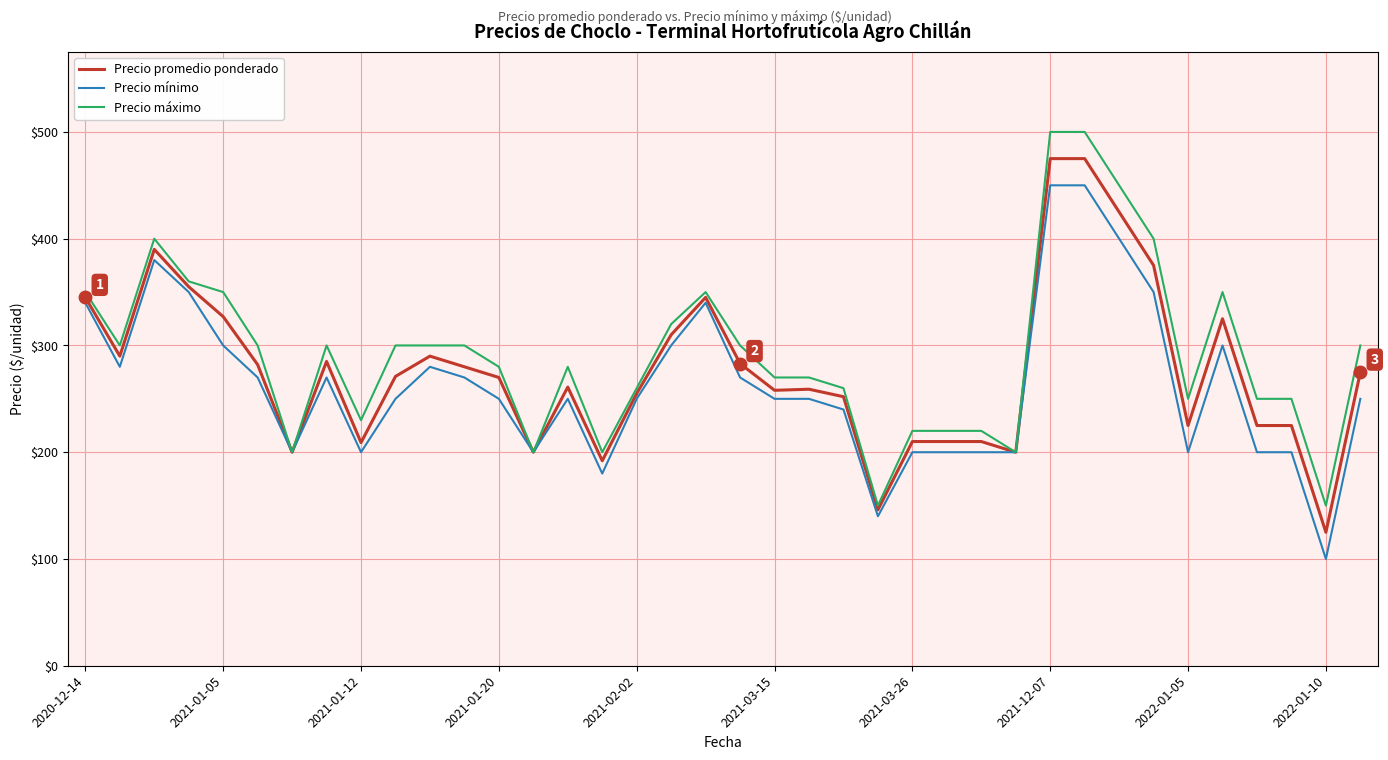

What is the maximum value for Precio mínimo?

450